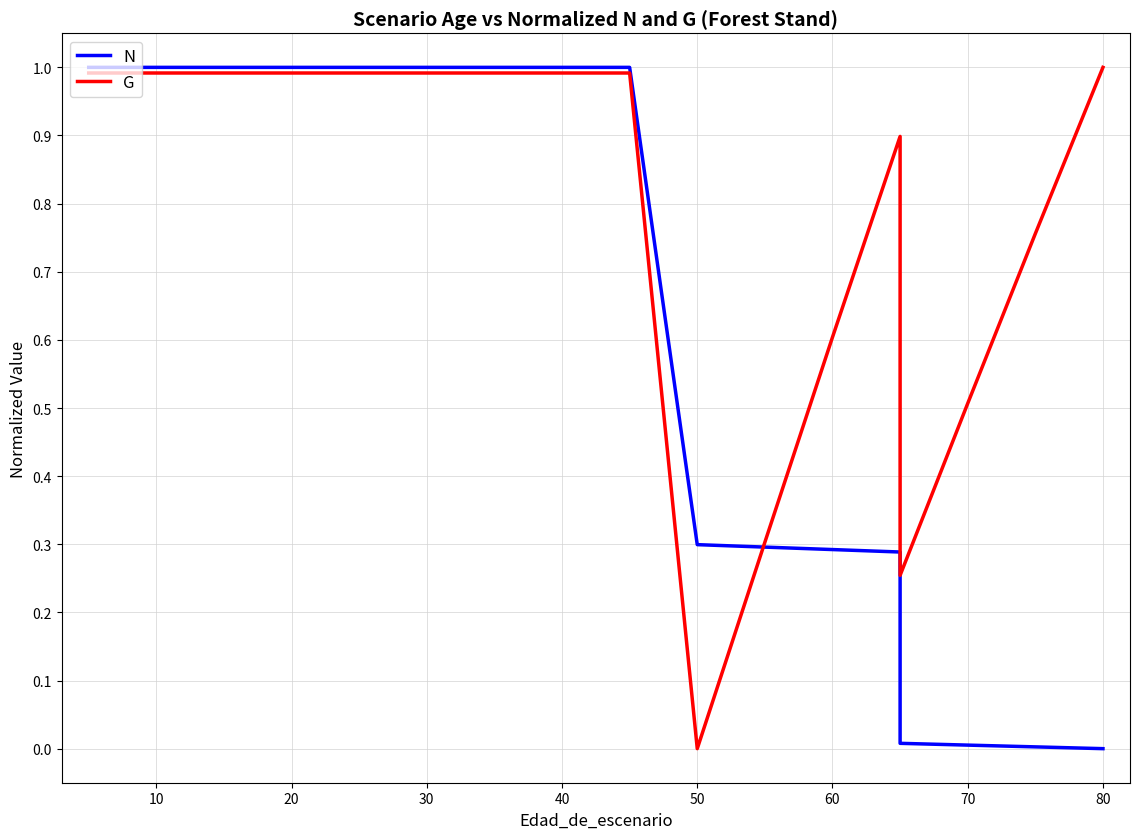

What is the value of the G point at the 8th from the left?

1.0